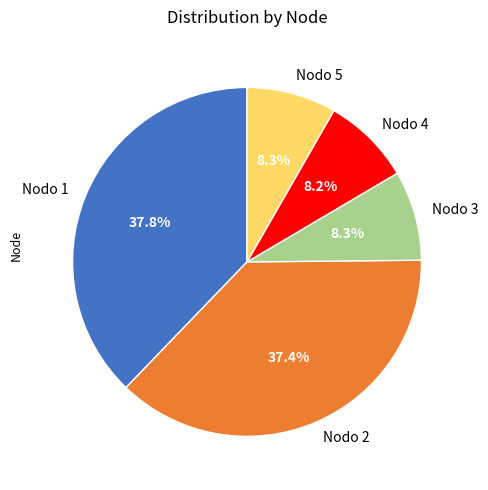

How many slices are in this pie chart?

5